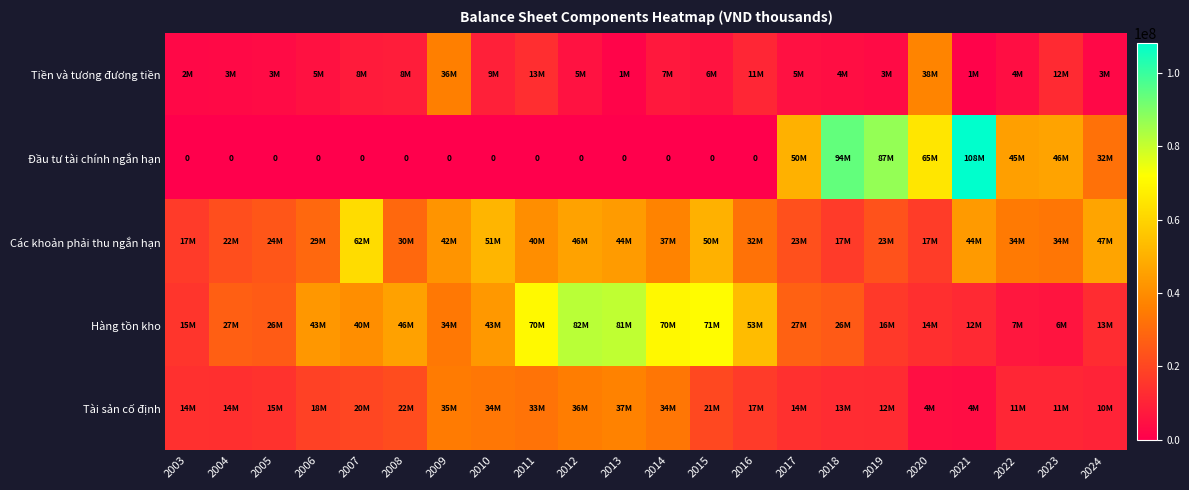

What is the sum of the Tài sản cố định values at 2022 and 2020?

15526426